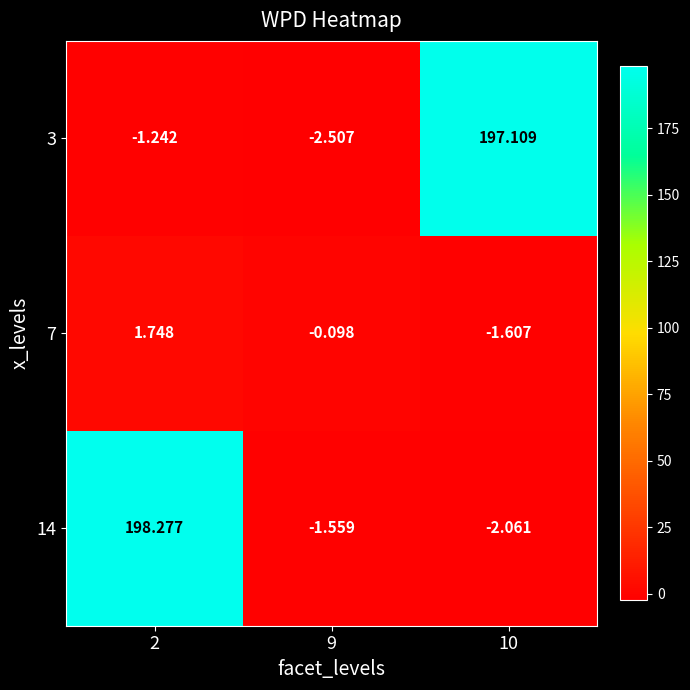

Is the value of 3 at 10 greater than the value of 7 at 10?

Yes